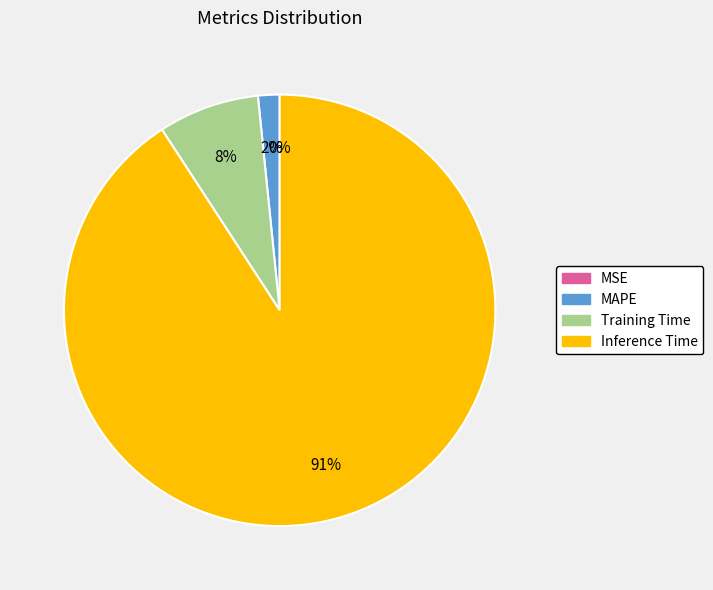

To the nearest percent, what is the average slice percentage?

25%